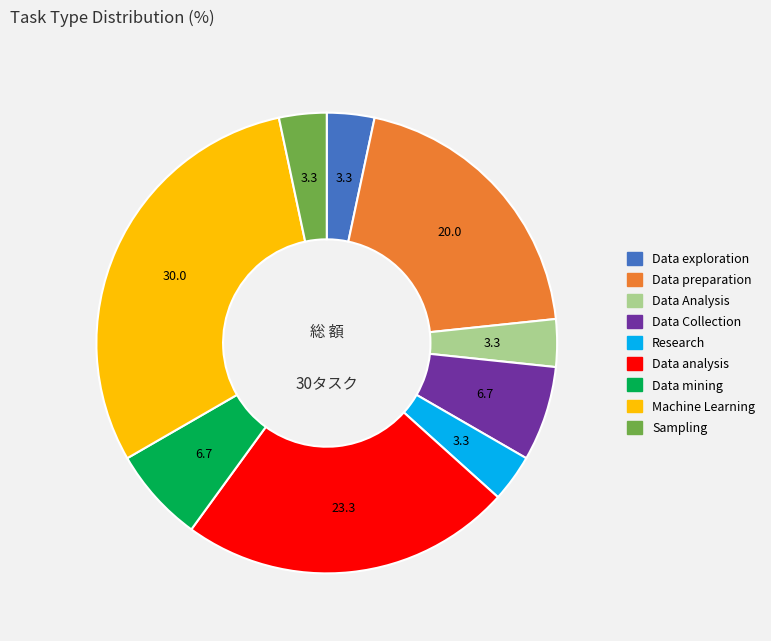

Is Data analysis the majority of the pie?

No